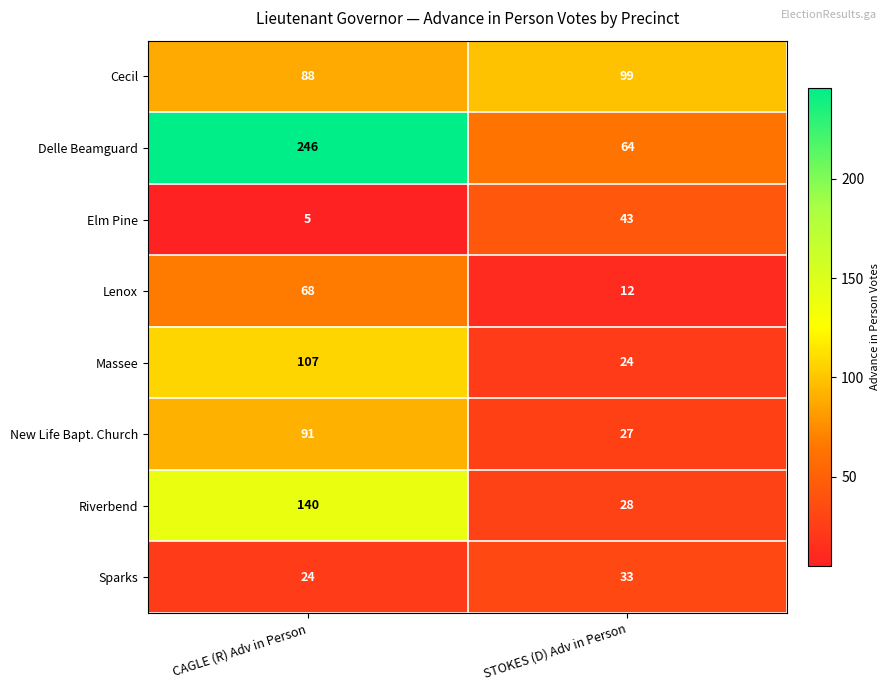

Reading left to right, list all the values displayed in this chart.

Cecil: 88	99
Delle Beamguard: 246	64
Elm Pine: 5	43
Lenox: 68	12
Massee: 107	24
New Life Bapt. Church: 91	27
Riverbend: 140	28
Sparks: 24	33